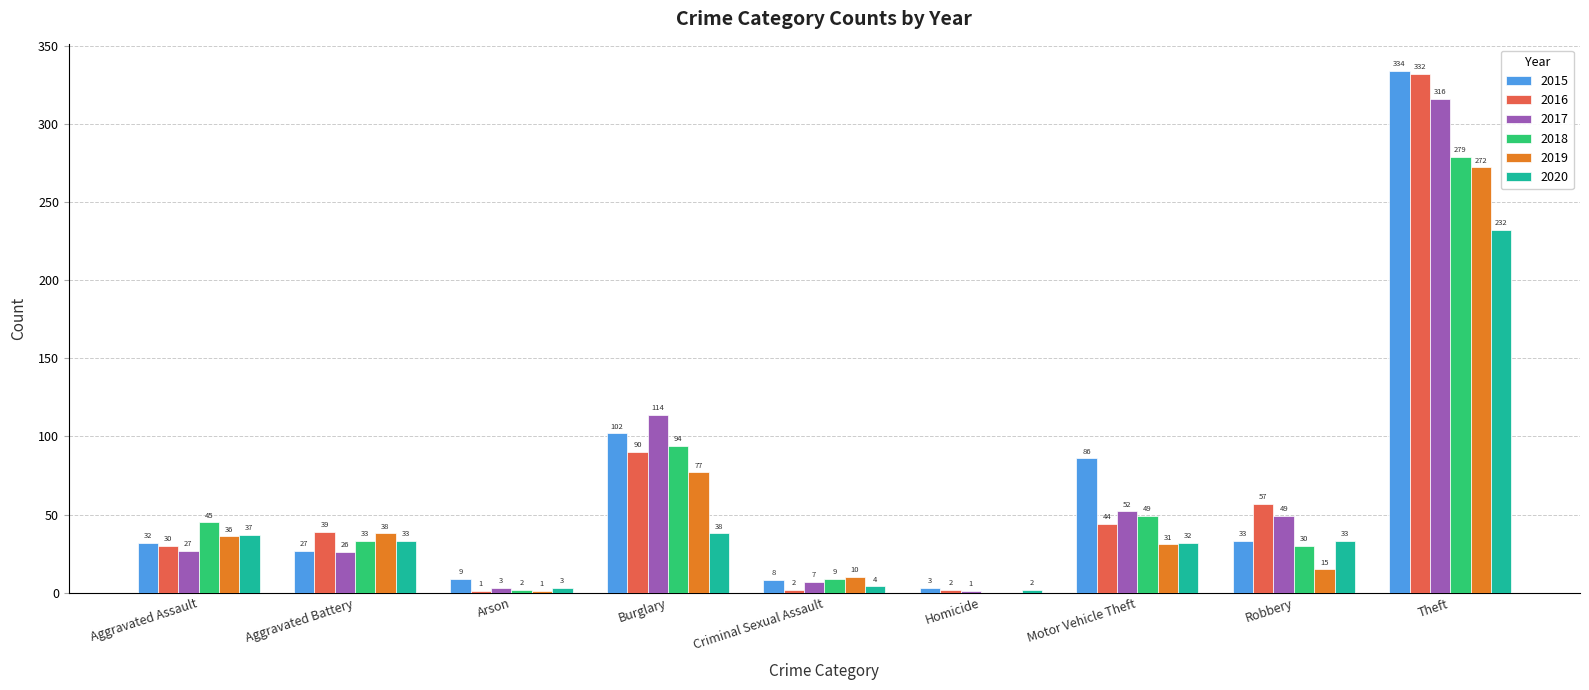

Which series has the largest total across all categories?

2015